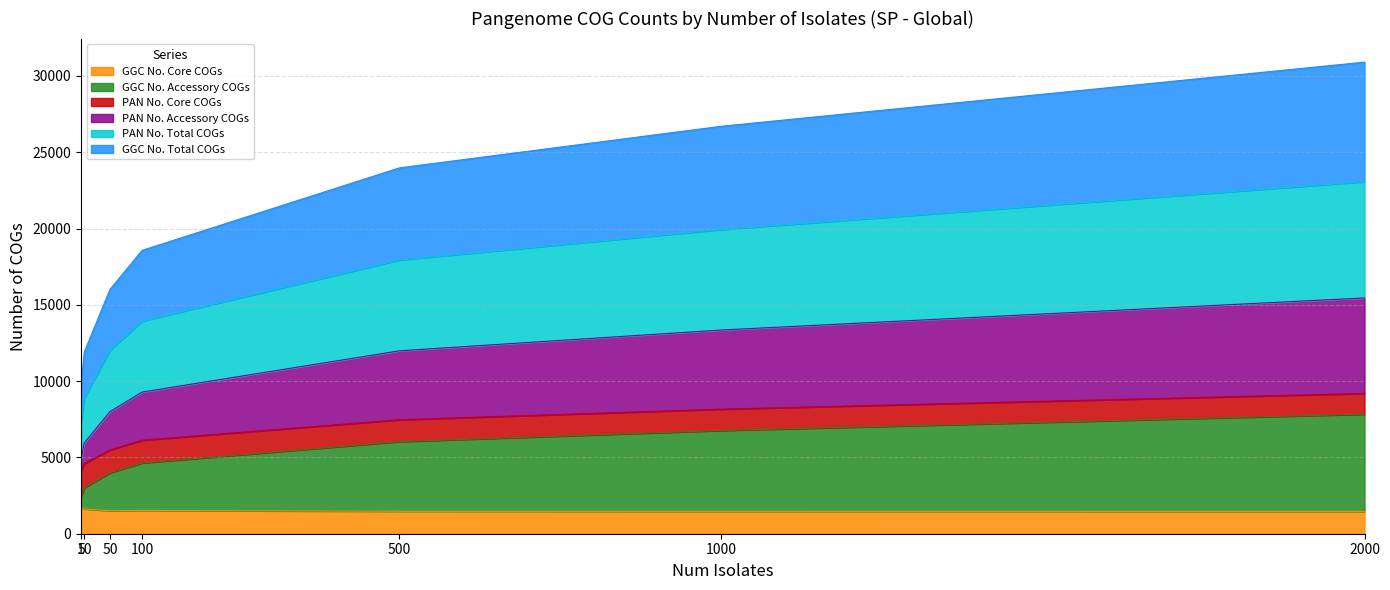

The GGC No. Core COGs series shows 1462 at 2000. True or false?

True